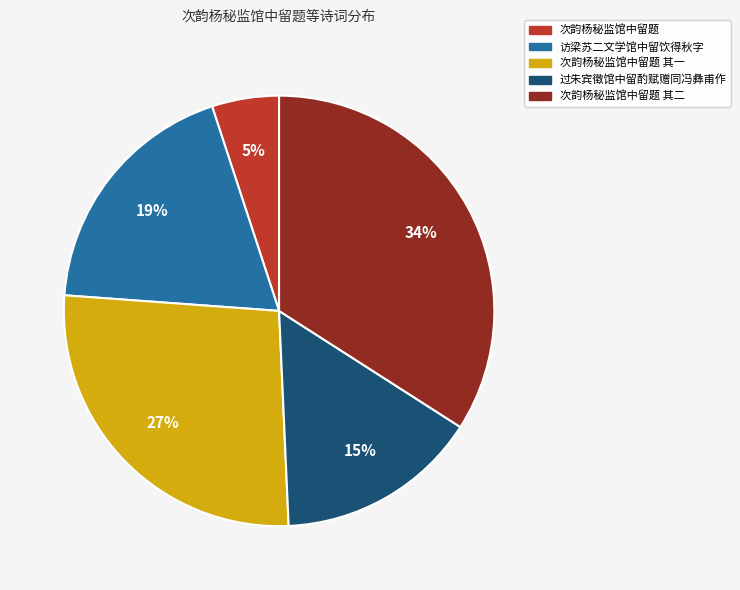

Rank the categories by value from lowest to highest.

次韵杨秘监馆中留题, 过朱宾徵馆中留酌赋赠同冯彝甫作, 访梁苏二文学馆中留饮得秋字, 次韵杨秘监馆中留题 其一, 次韵杨秘监馆中留题 其二